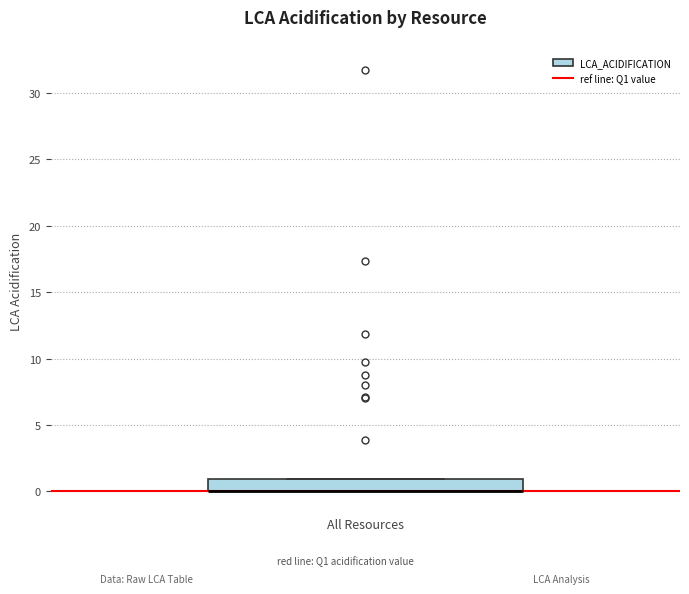

Where is the lower edge of the box on the y-axis? The values are not printed on the chart, so give them approximately, as read against the axis.

0